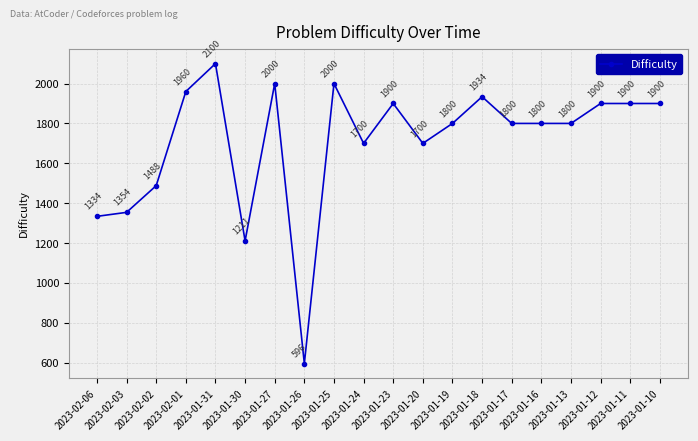

How many lines are shown in the chart?

1